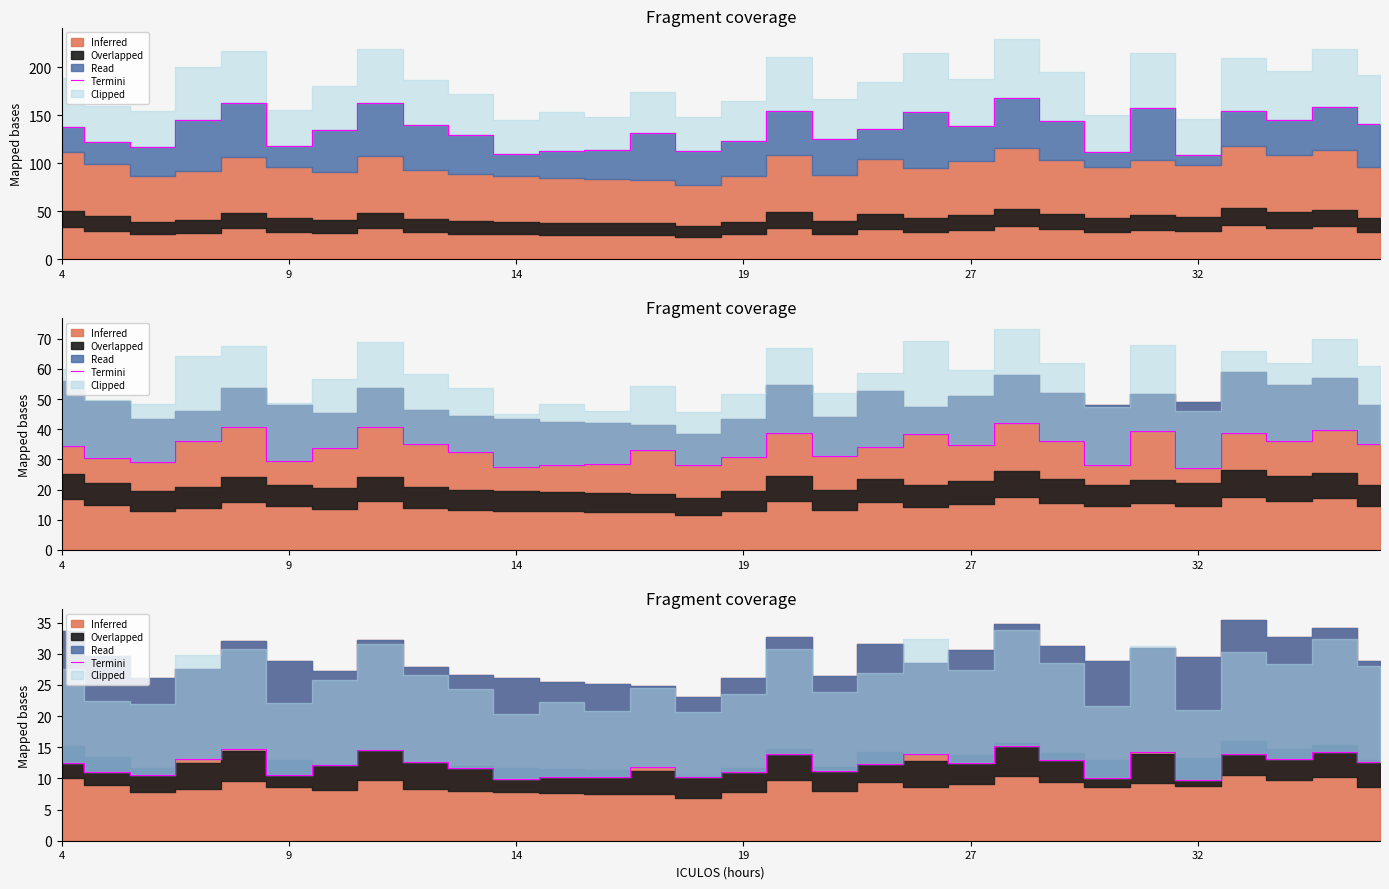

True or false: the data shows 15.5 at 19.

False